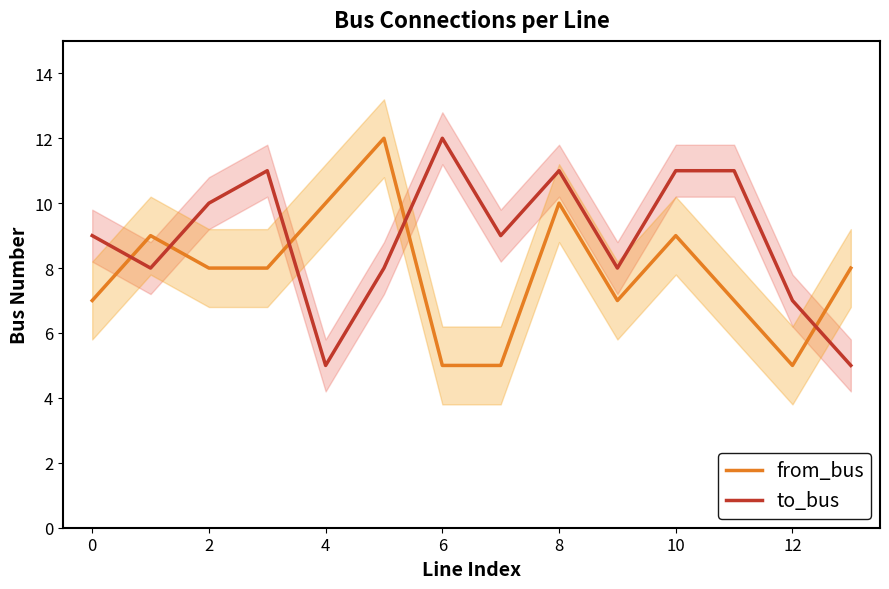

True or false: to_bus has a value of 4 at 11.

False